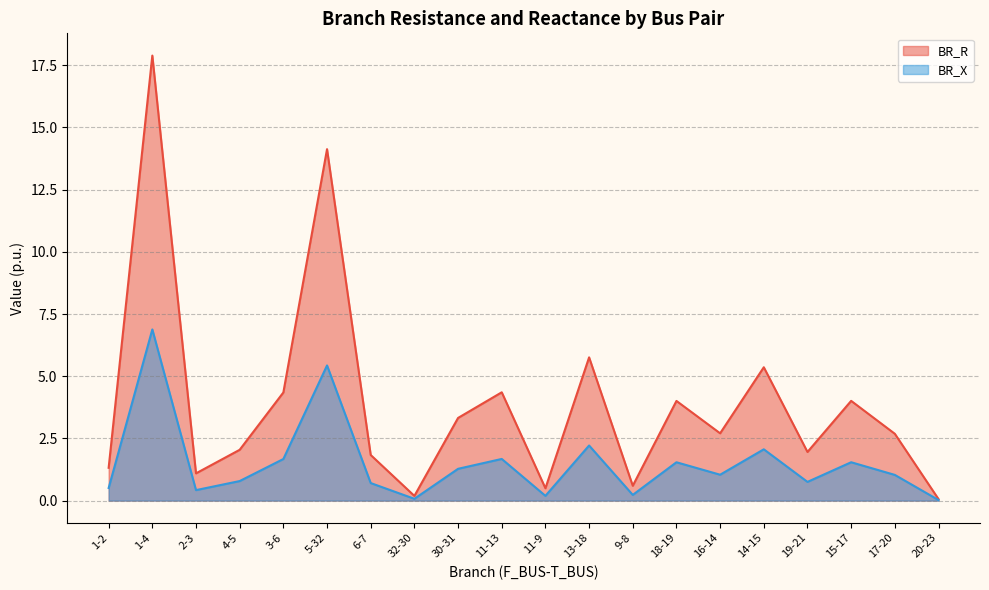

At 1-4, list the series in order from smallest to largest.

BR_X, BR_R